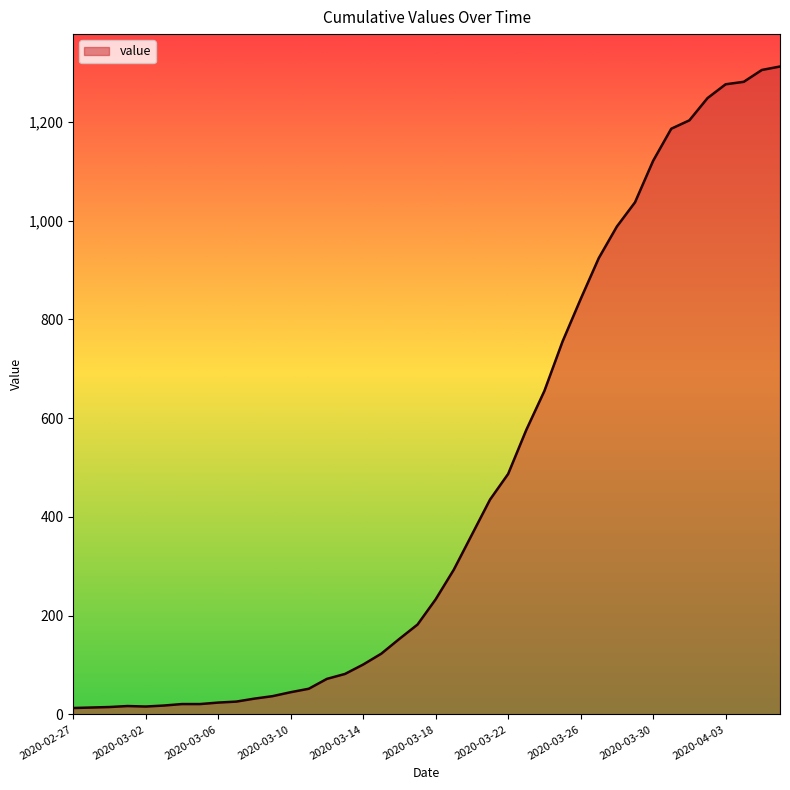

What is the maximum value shown in the chart?

1312